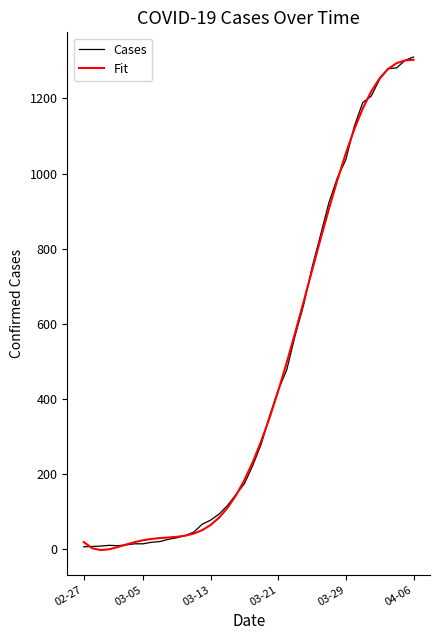

What is the highest value of the Fit series?

1302.5